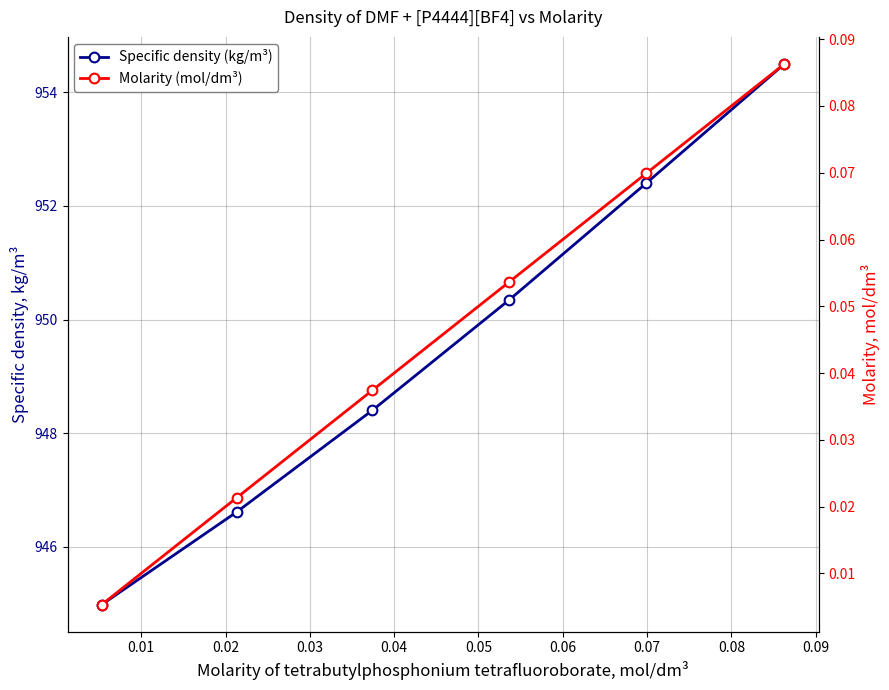

True or false: Molarity (mol/dm³) has more than 0 interior local peaks.

False